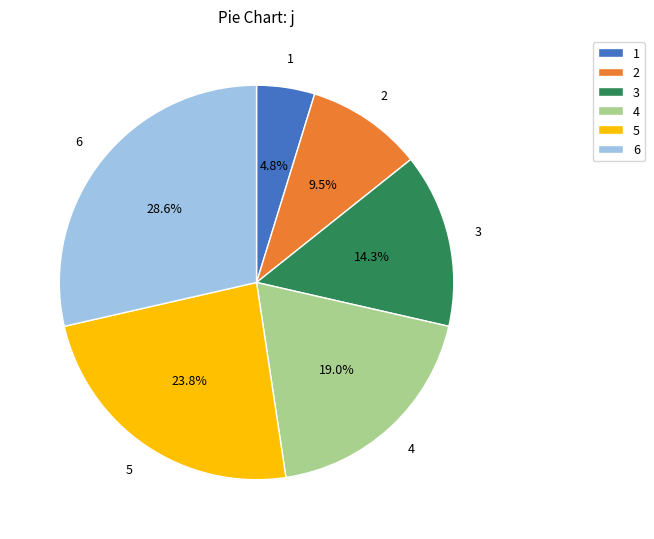

Is it true that 5 is 35% of the pie?

False